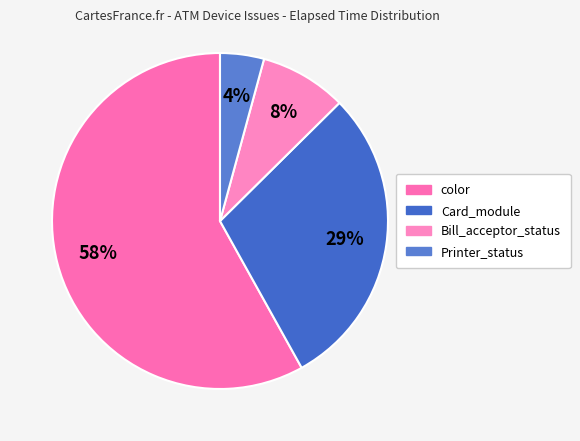

How many segments does this pie chart have?

4